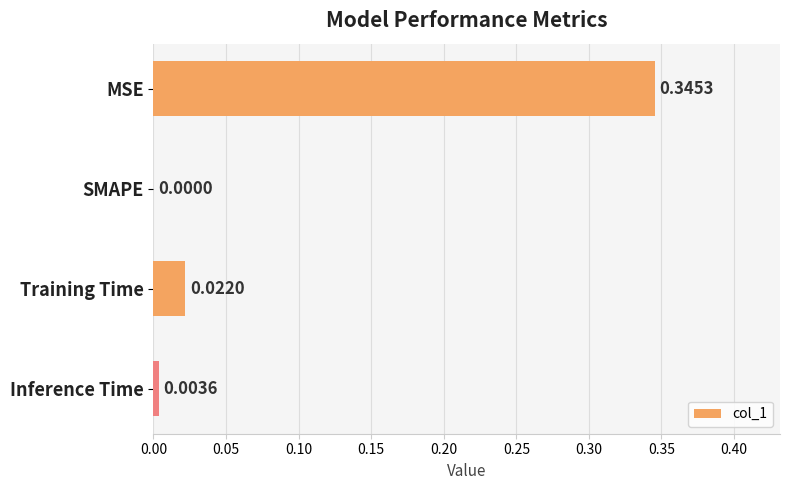

What is the change in value from MSE to SMAPE?

-0.3